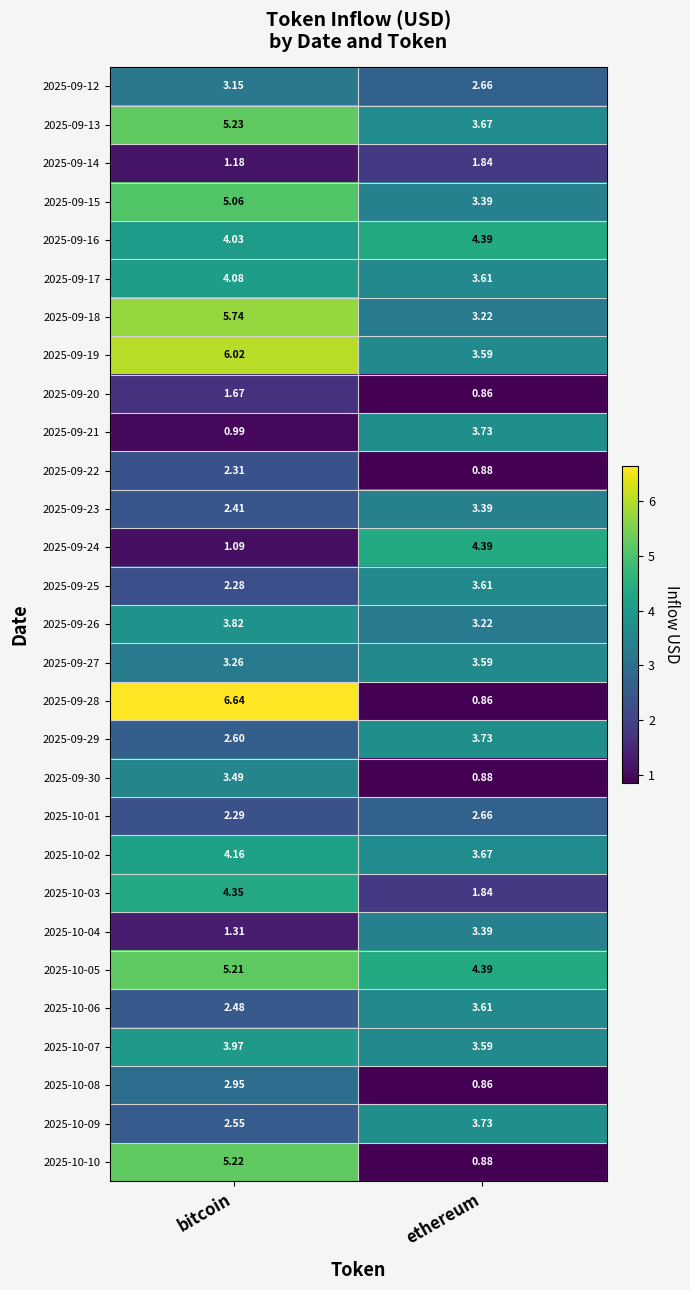

Which category has the lowest value across all series?

ethereum